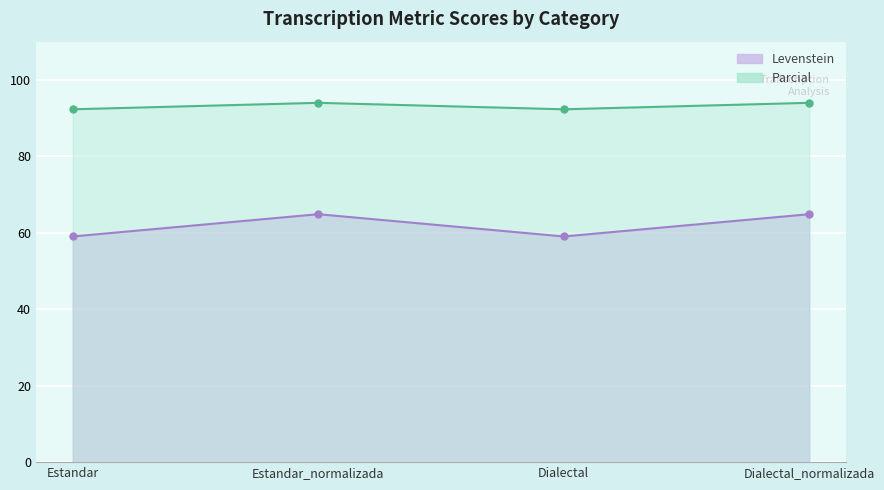

Rank the series at Estandar from highest to lowest value.

Parcial, Levenstein